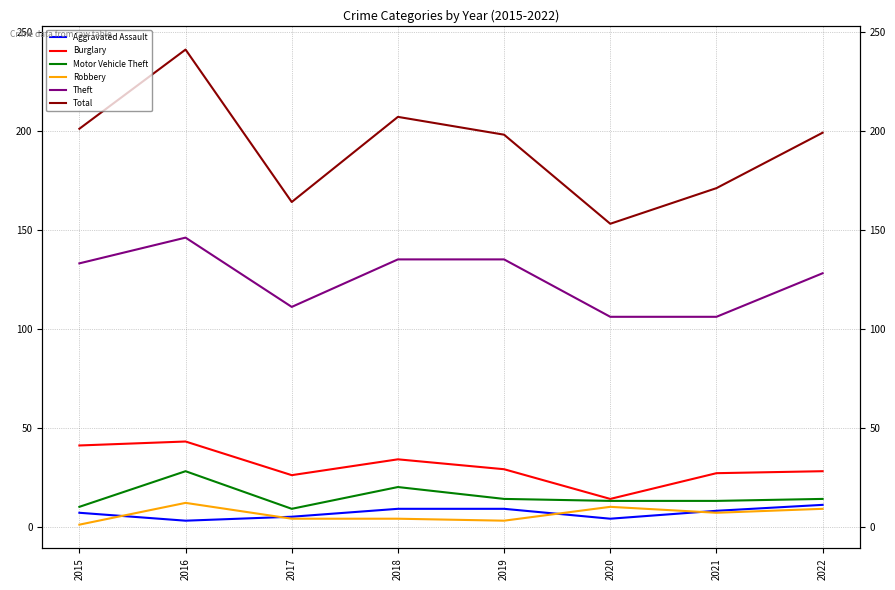

What is the total value across all series at 2021?

332